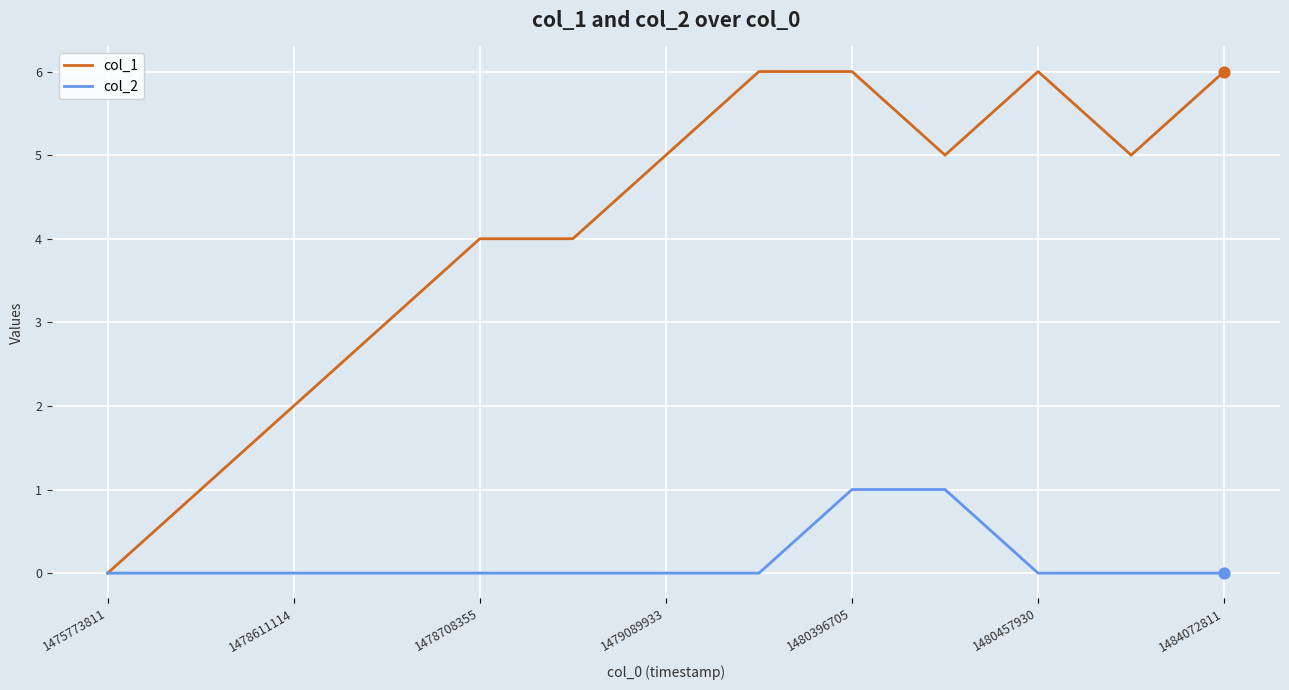

Rank the series by their maximum value, from lowest to highest.

col_2, col_1